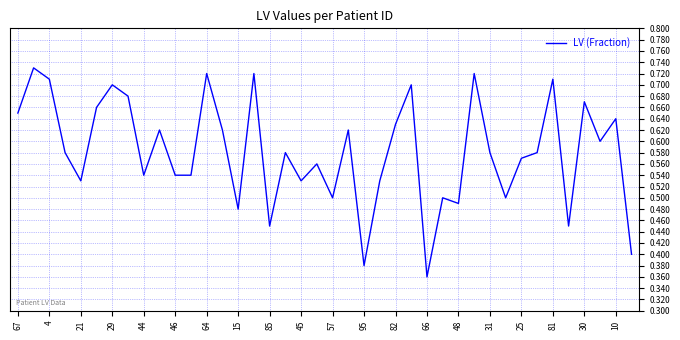

Is this an area chart (filled region under the line)?

No